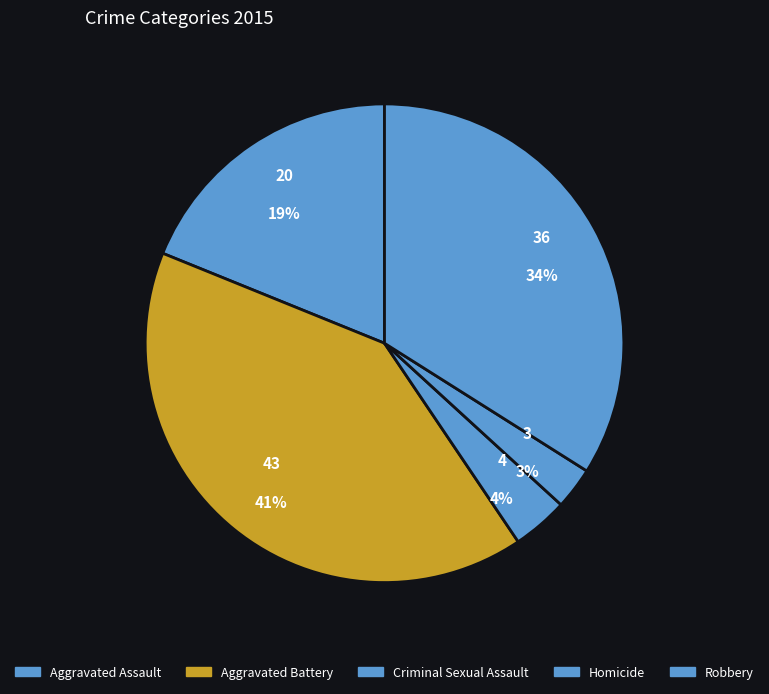

Count the number of slices in the pie.

5